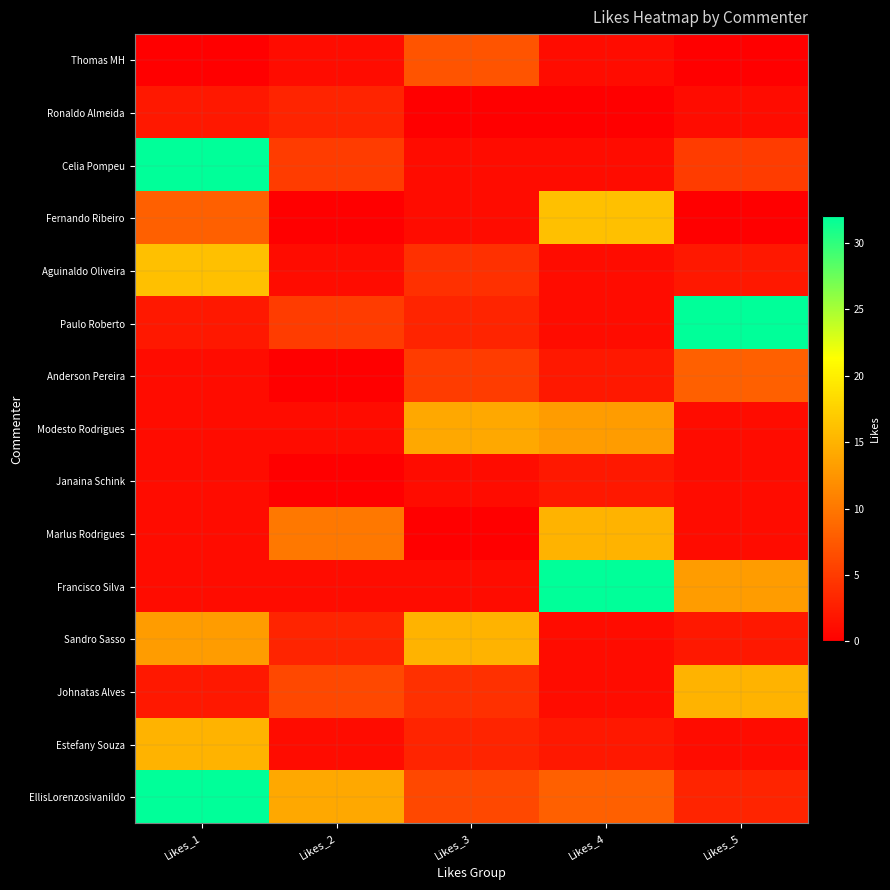

Between Likes_1 and Likes_2, which series saw the biggest shift?

Celia Pompeu